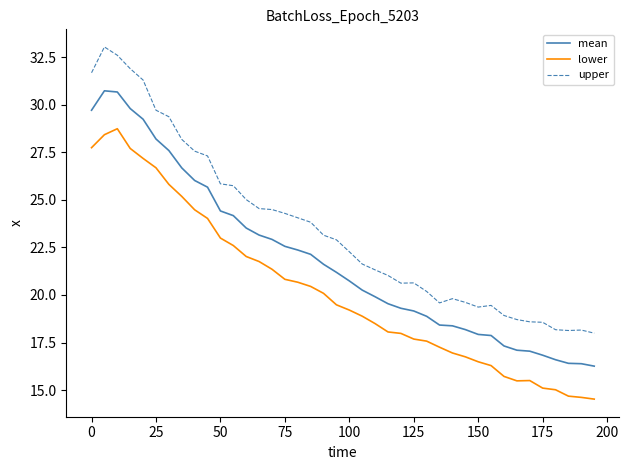

In upper, how many points are lower than both neighbors (excluding endpoints)?

4